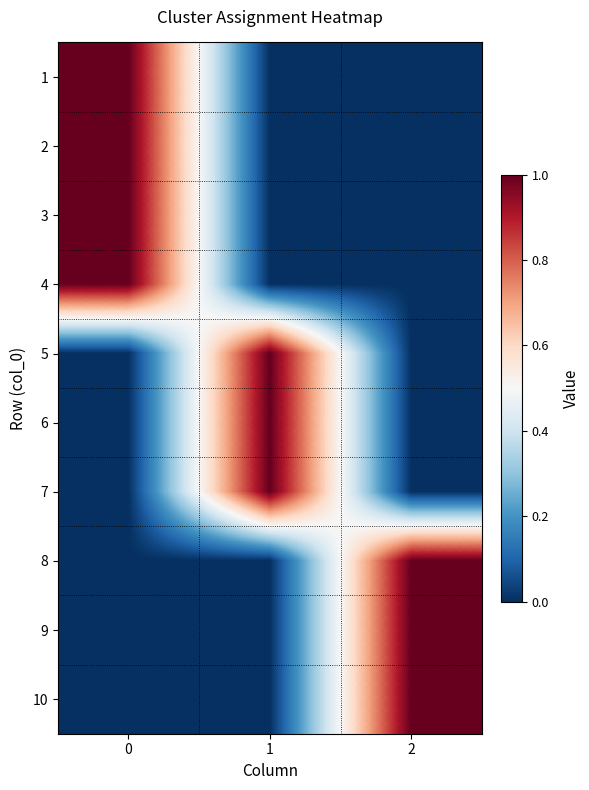

Rank the series by their maximum value, from highest to lowest.

row_0, row_1, row_2, row_3, row_4, row_5, row_6, row_7, row_8, row_9